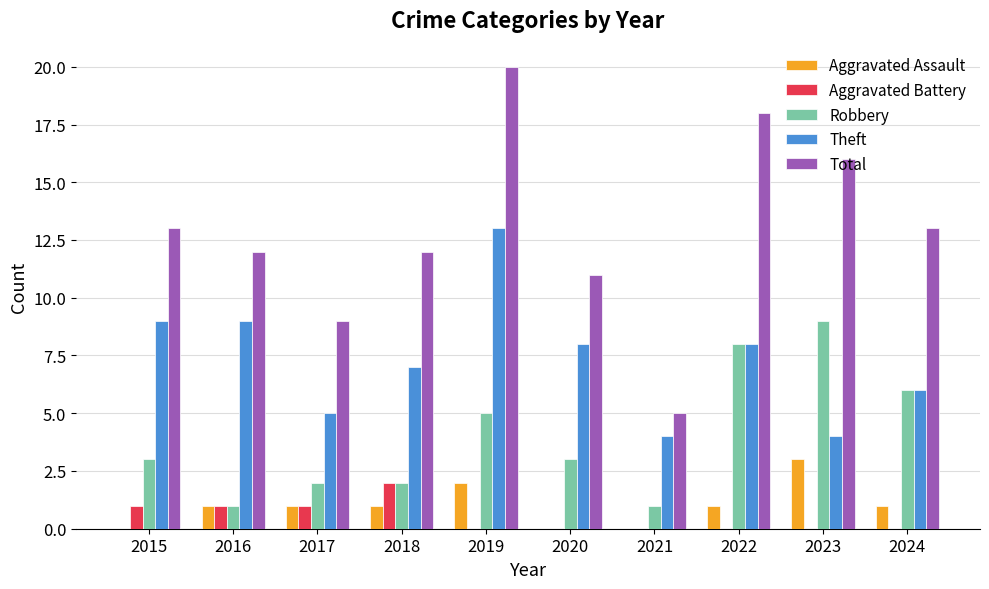

Between 2016 and 2023, which series saw the biggest shift?

Robbery